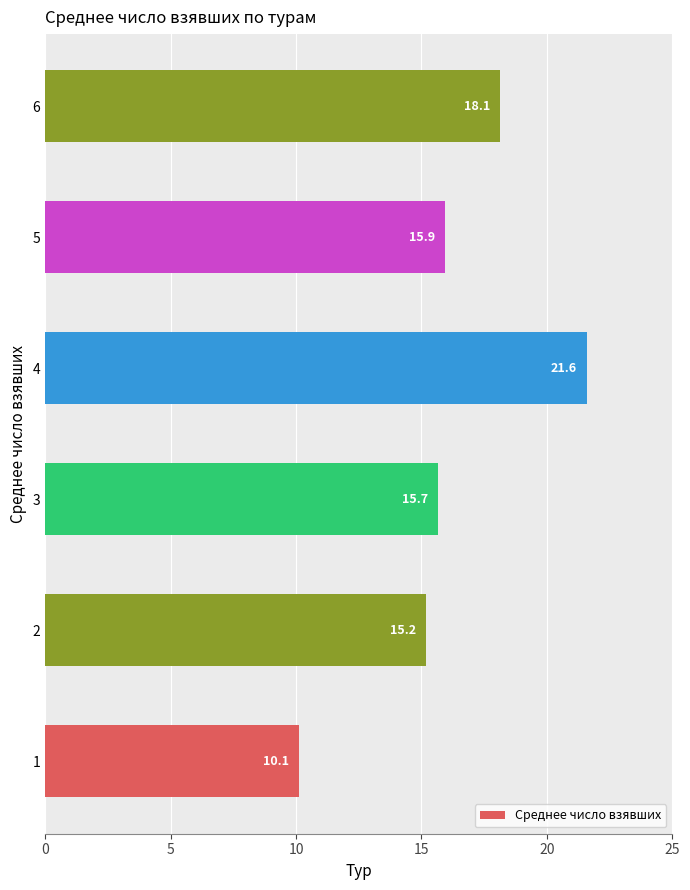

Rank the categories by value from lowest to highest.

1, 2, 3, 5, 6, 4